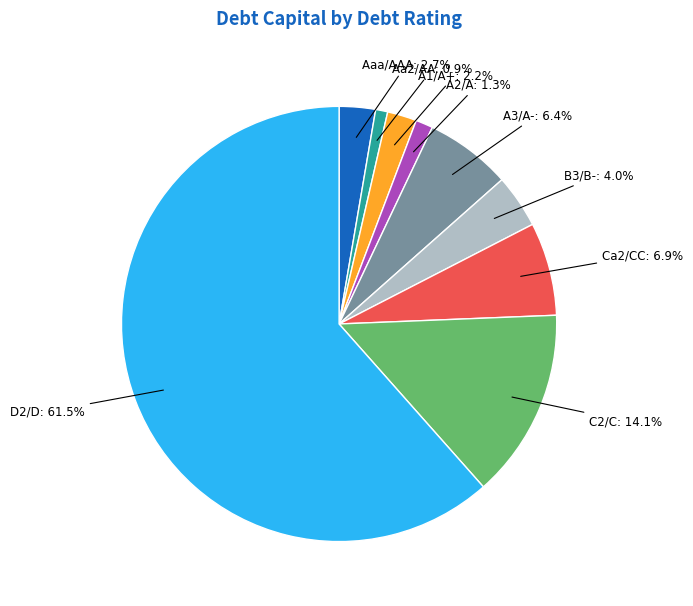

Is it true that A3/A- is 21% of the pie?

False